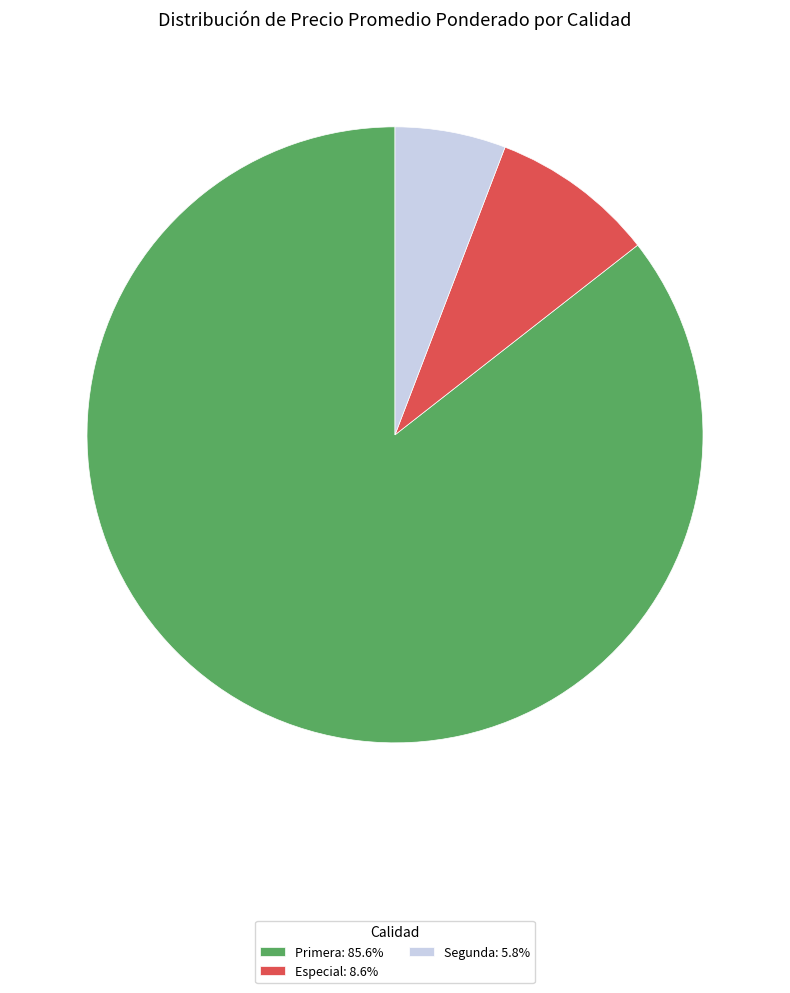

Do Especial: 8.6% and Segunda: 5.8% together represent more than half of the pie?

No